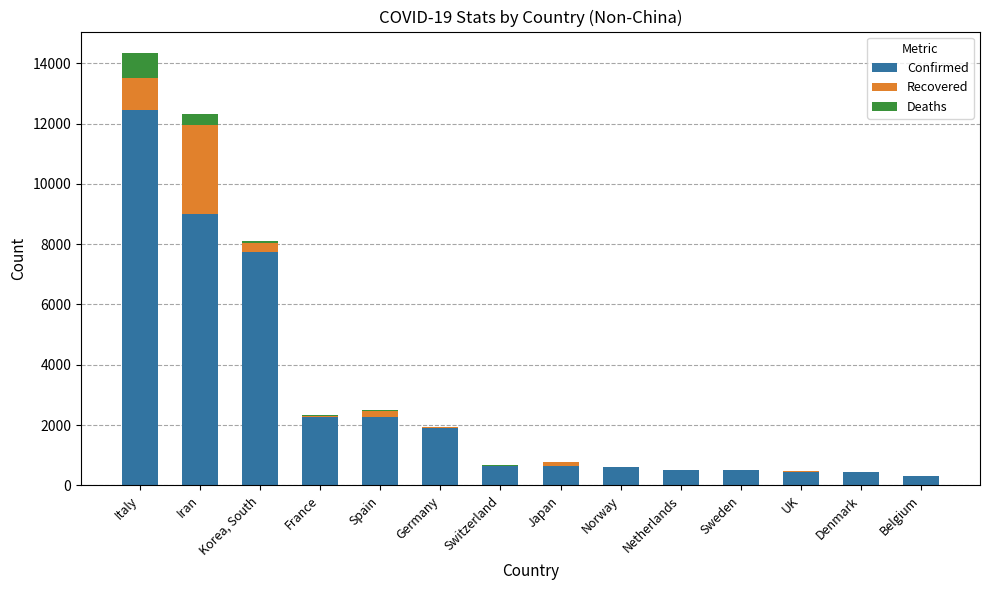

What is the total value across all series at Iran?

12313